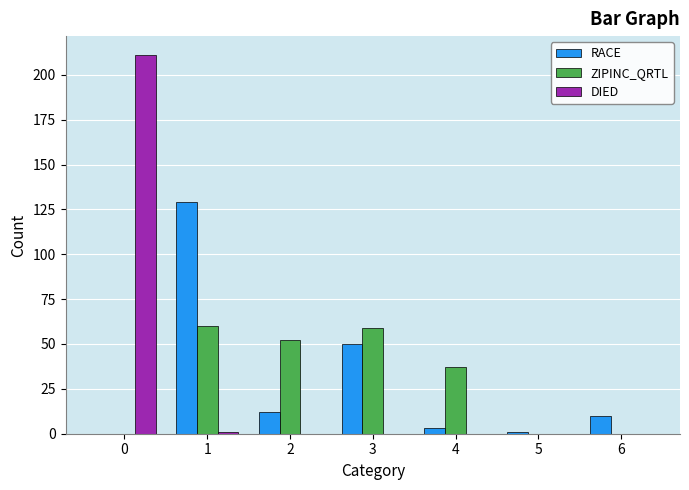

Which series changed the most between 2 and 6?

ZIPINC_QRTL